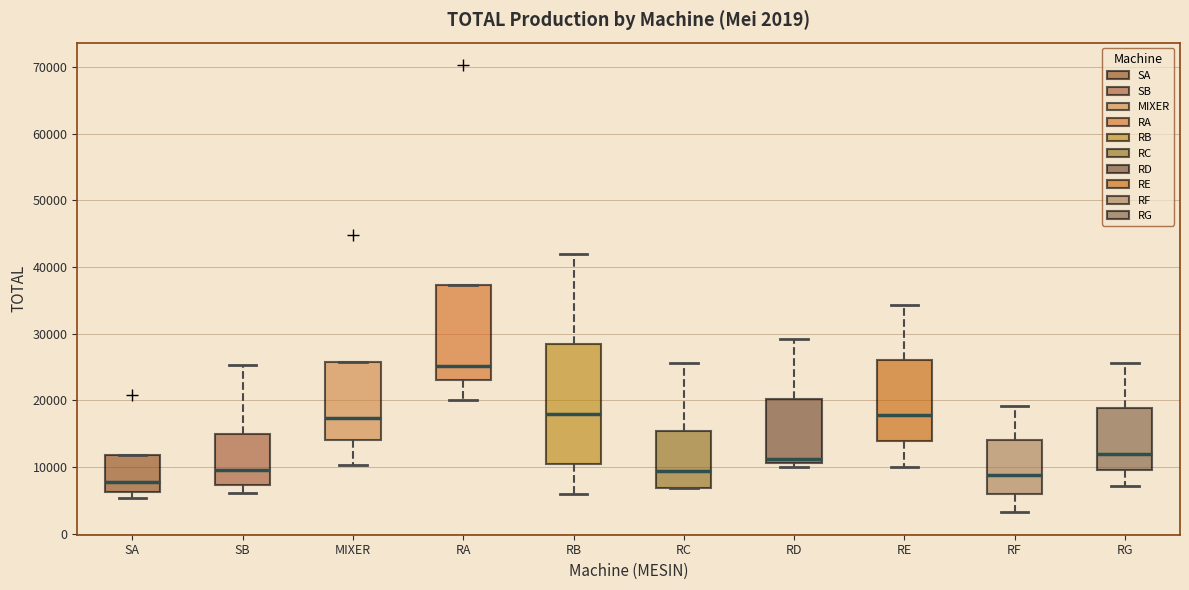

Which box's median line is the highest?

RA